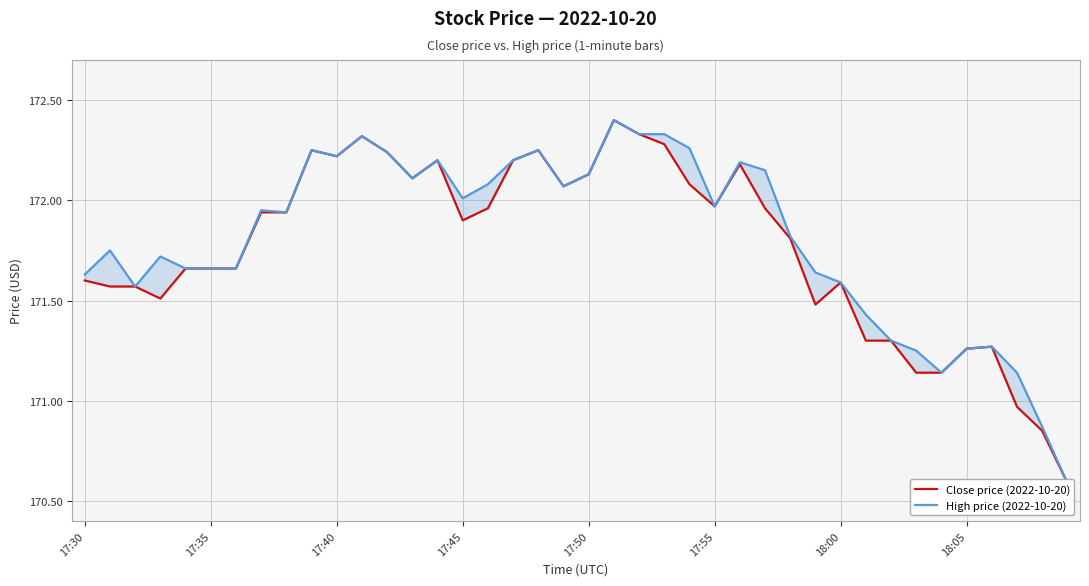

True or false: High price (2022-10-20) and Close price (2022-10-20) intersect in this chart.

False